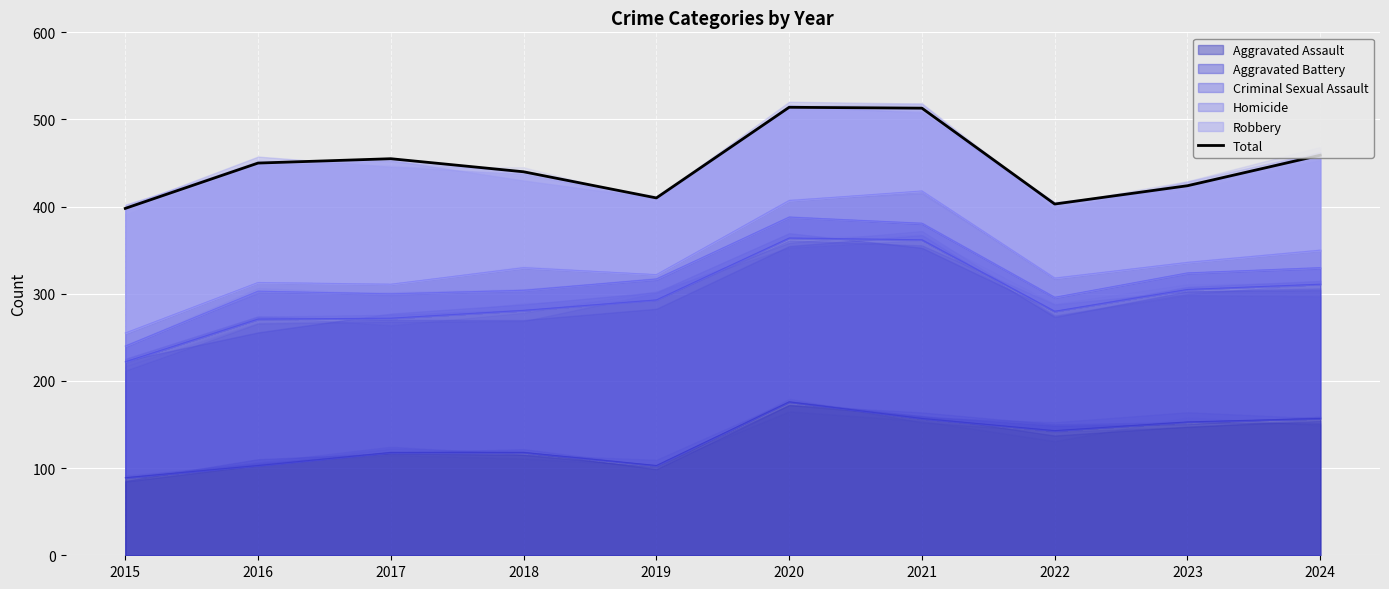

What is the ratio of the value at 2018 to the value at 2023?

1.0